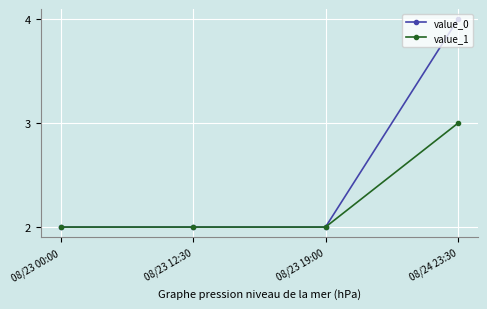

How many categories are shown in the chart?

4